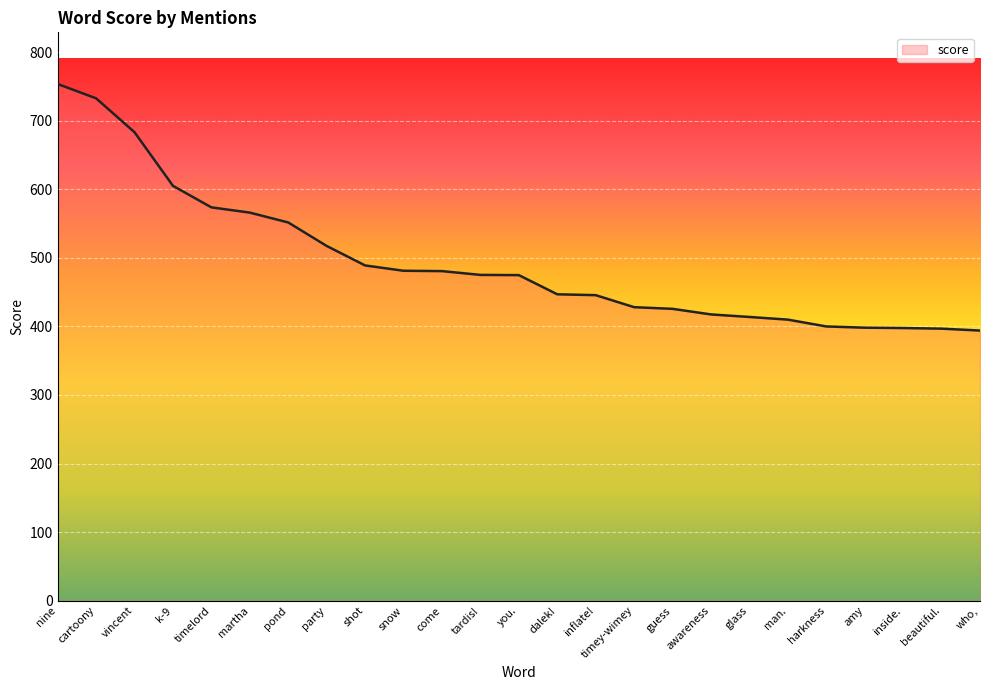

Reading left to right, transcribe all the data shown in this chart.

753.8	732.8	683.4	605.1	573.8	566.1	551.7	517.5	489.0	481.2	480.7	475.2	474.9	446.9	445.7	428.1	425.7	417.5	413.8	409.9	400.0	398.2	397.7	396.8	394.0